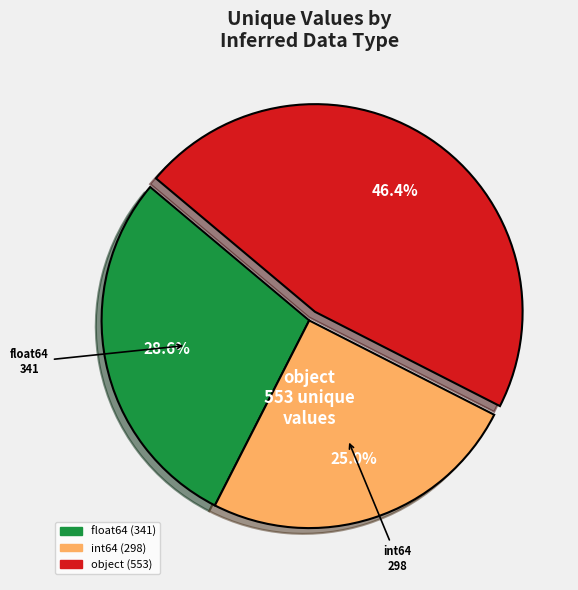

Which slice is the smallest?

int64